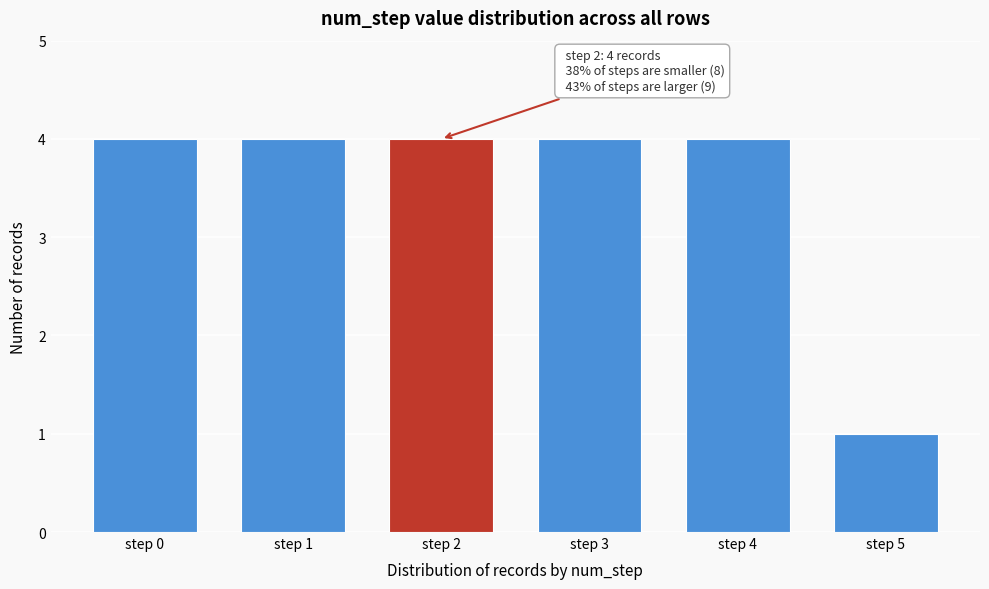

Reading left to right, what are all the values shown in this chart?

step 0=4	step 1=4	step 2=4	step 3=4	step 4=4	step 5=1